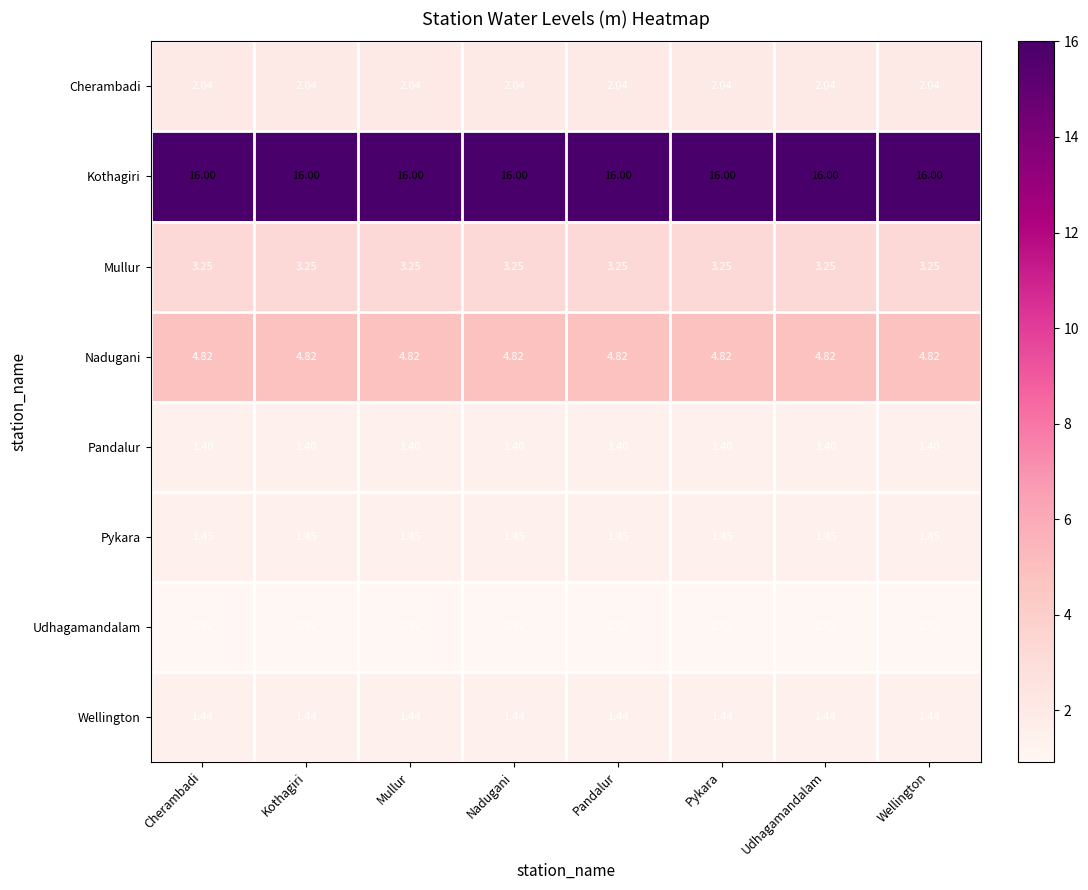

At Udhagamandalam, list the series in order from smallest to largest.

Udhagamandalam, Pandalur, Wellington, Pykara, Cherambadi, Mullur, Nadugani, Kothagiri